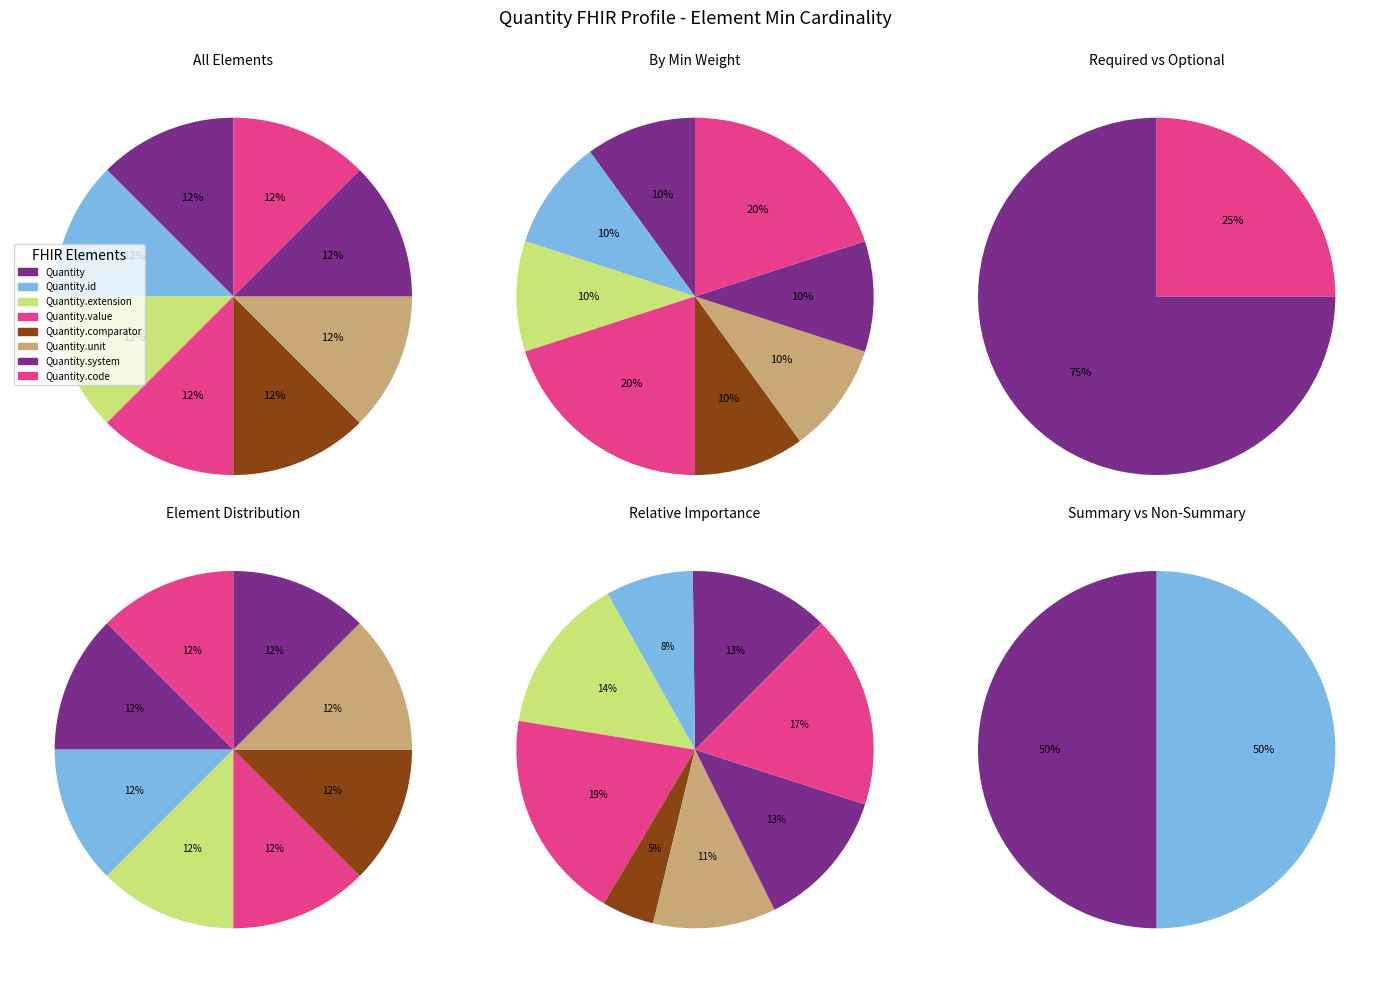

How many segments does this pie chart have?

8